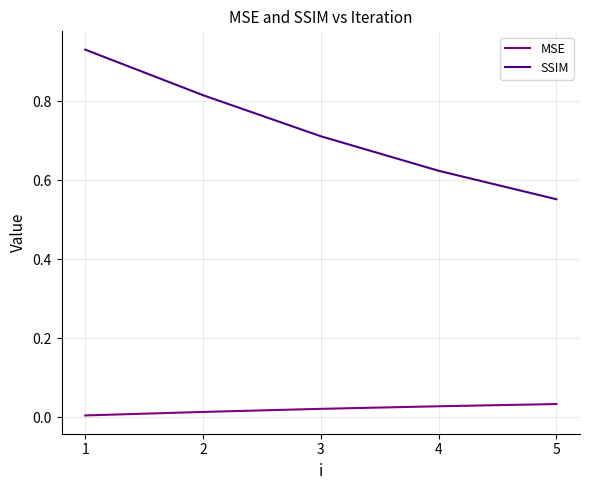

Which series has the widest spread of values?

SSIM